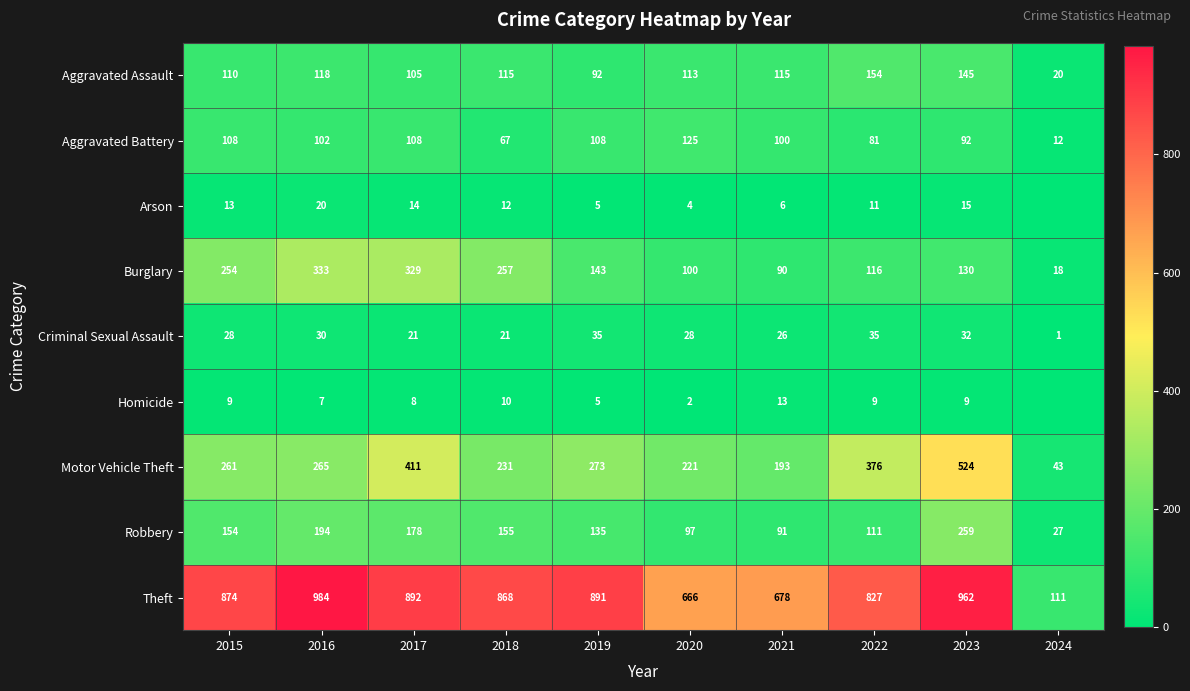

What is the approximate value of Motor Vehicle Theft at 2017, to the nearest 10?

410